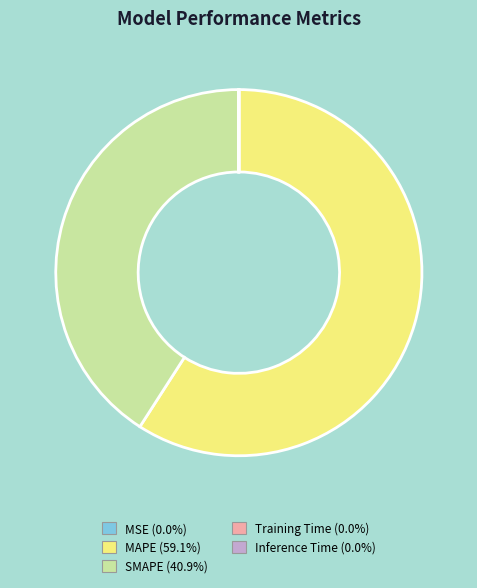

Does MAPE represent more than half of the total?

Yes